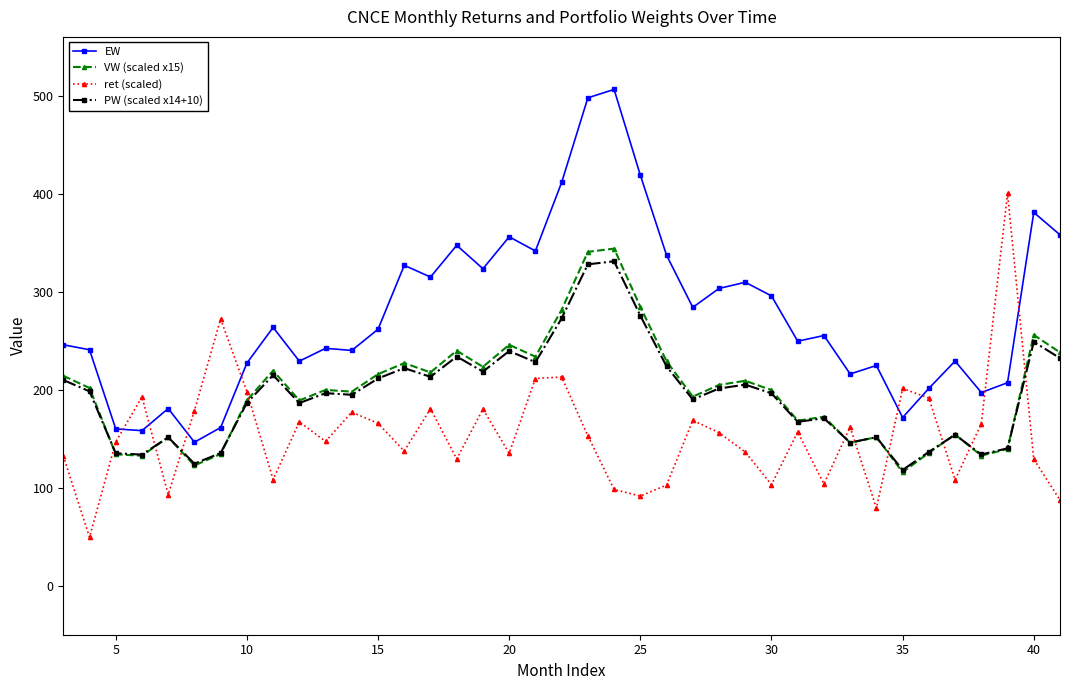

What is the sum of all ret (scaled) values?

6010.3